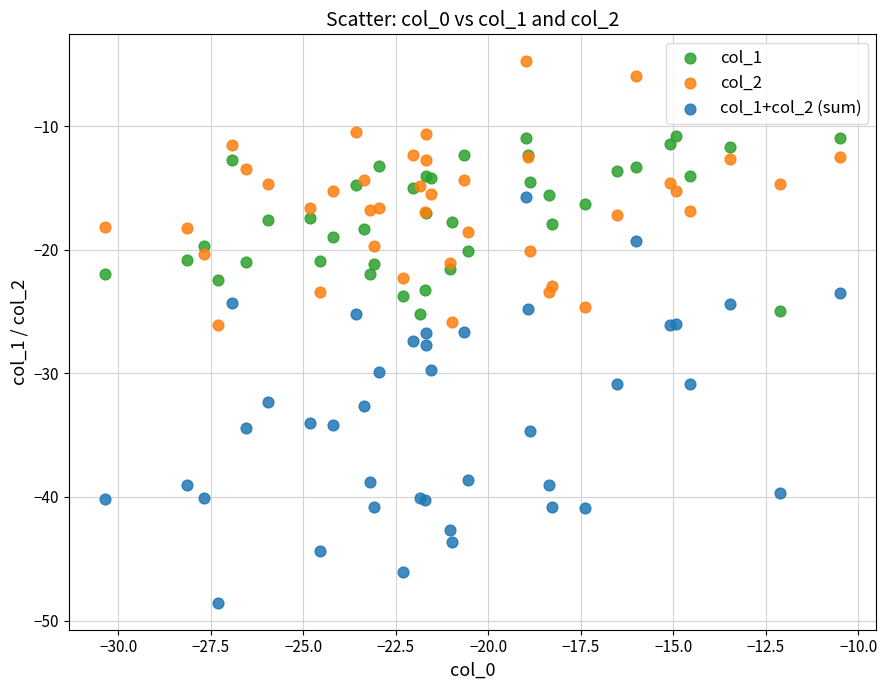

Which series contains the highest Y value?

col_2